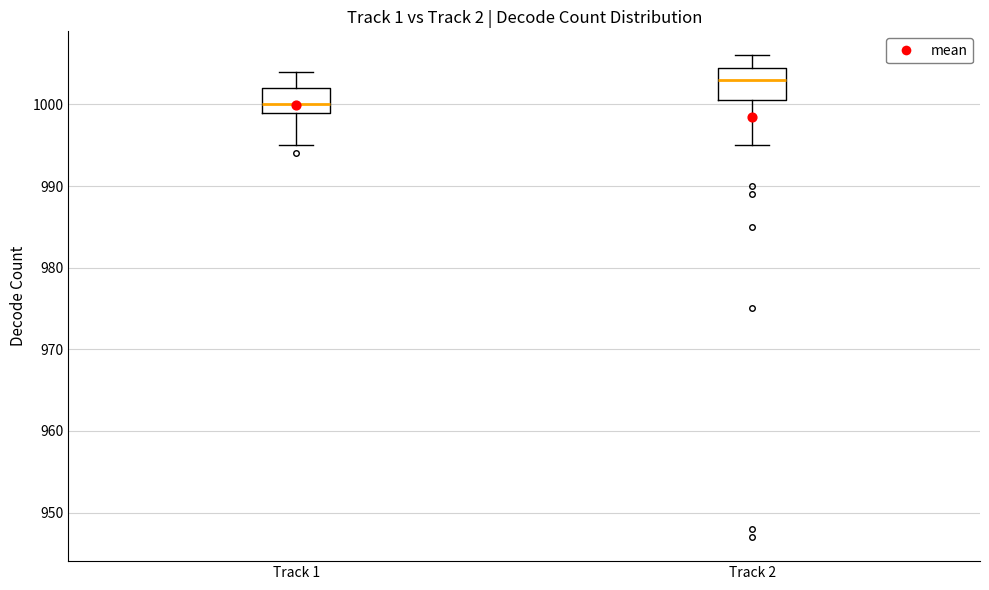

Reading left to right, transcribe this box plot: for each box, give where its median line is, the range the box spans, and where its two whiskers end, as read against the y-axis. The values are not printed on the chart, so give them approximately, as read against the axis.

Track 1: median 1000, box 999 to 1002, whiskers 995 to 1004
Track 2: median 1003, box 1001 to 1005, whiskers 995 to 1006